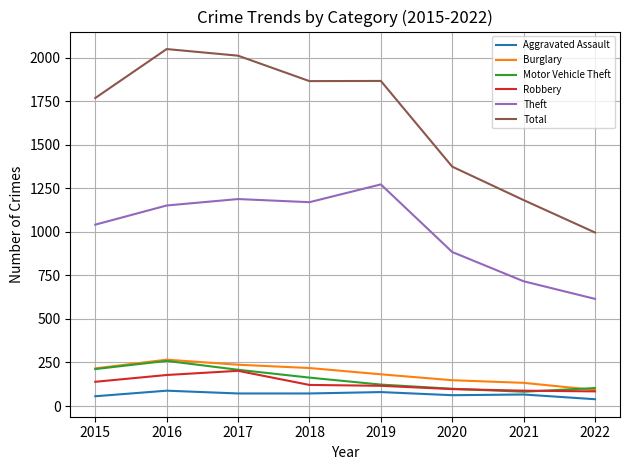

What is the average value of the Robbery series?

128